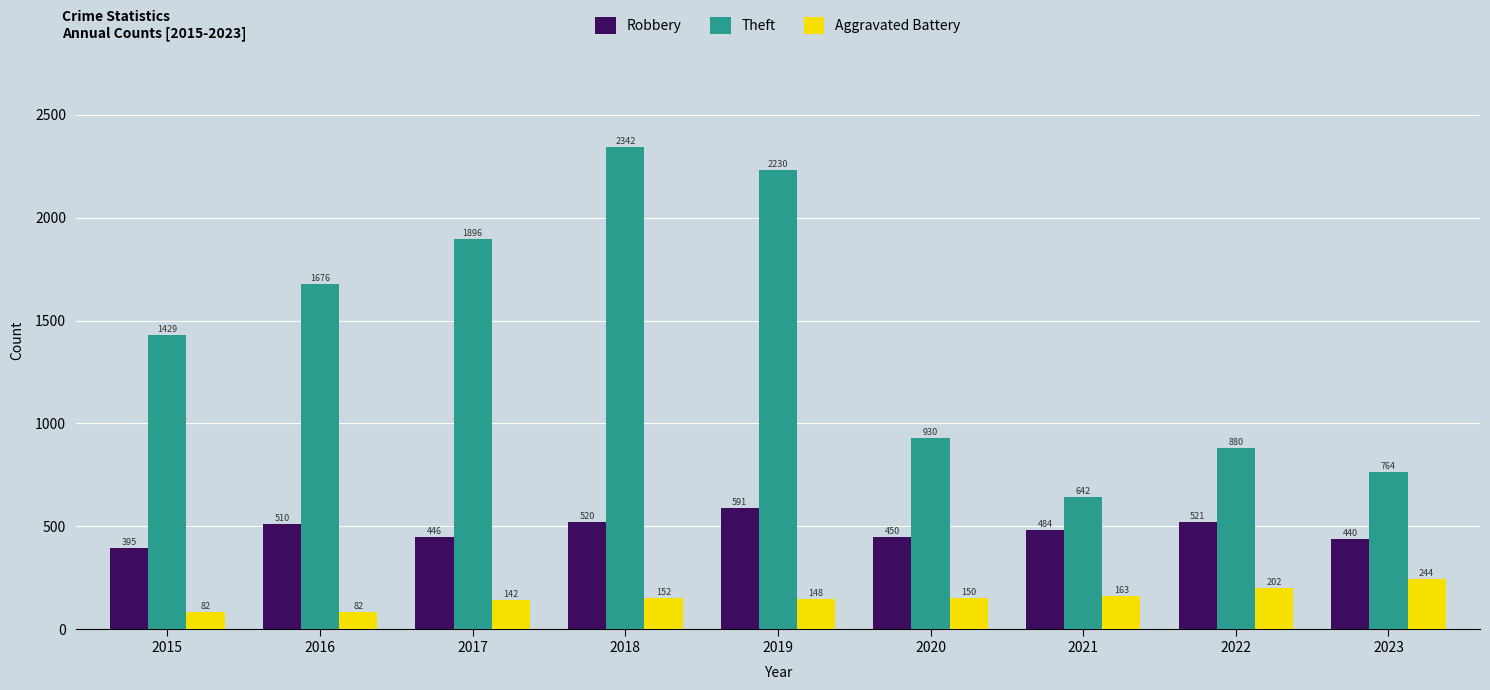

What is the difference between the maximum and minimum values in the Aggravated Battery series?

162